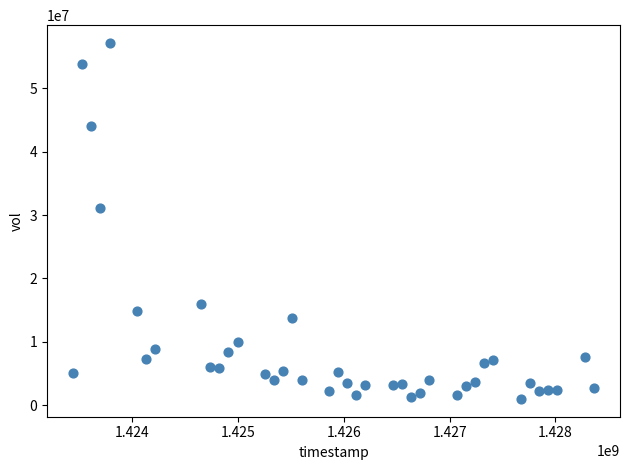

What is the range of X values (max minus min)?

4924800